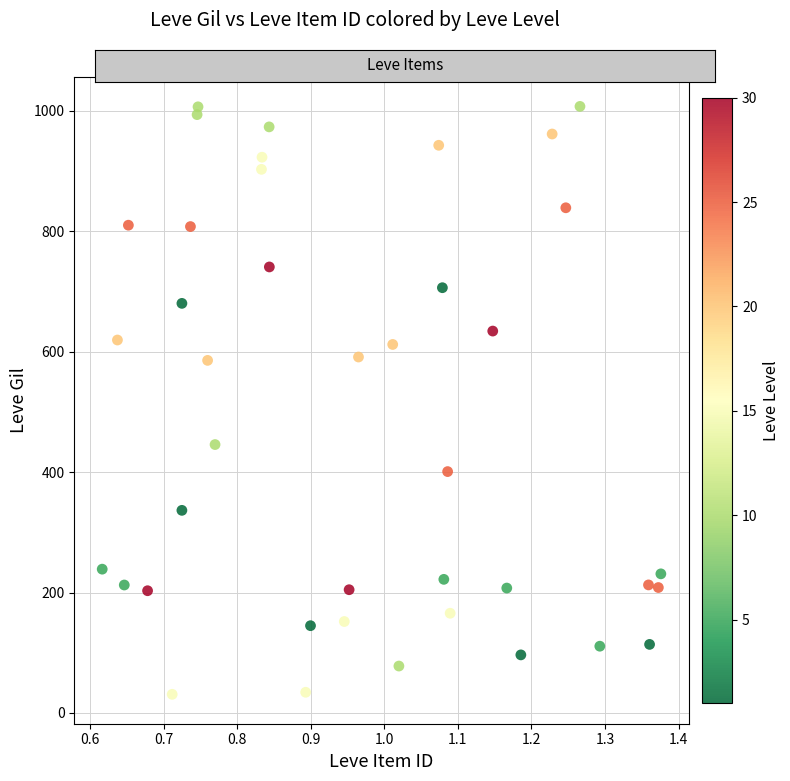

What is the range of X values (max minus min)?

0.8